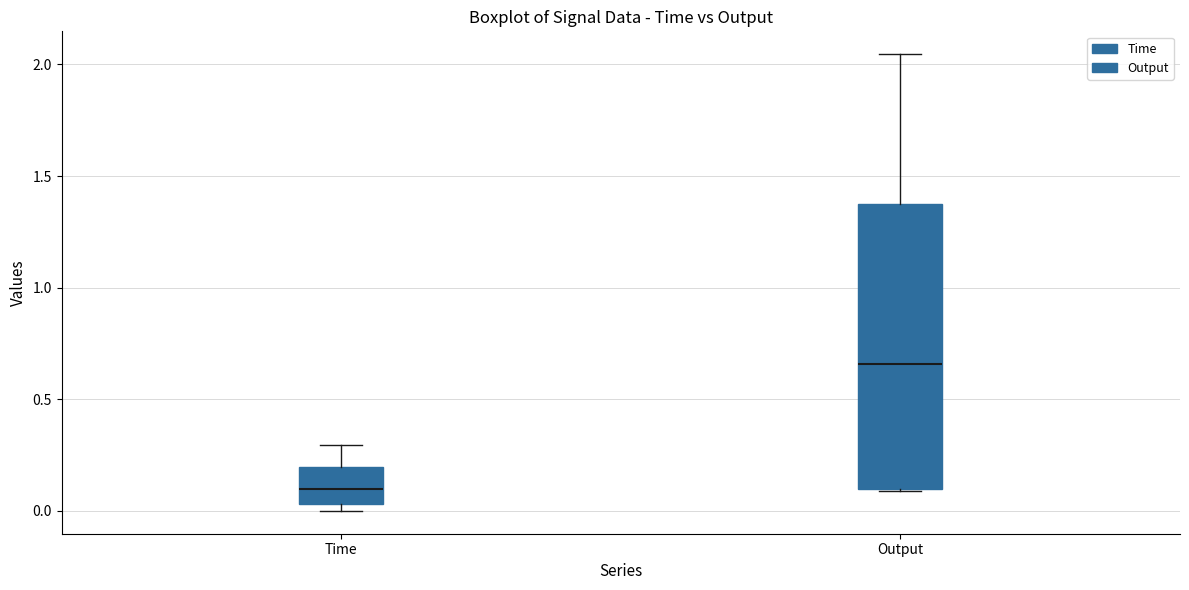

Reading left to right, read every box against the y-axis: the position of its median line, the range the box covers, and the ends of its whiskers. The values are not printed on the chart, so give them approximately, as read against the axis.

Time: median 0.10, box 0.05 to 0.20, whiskers 0.00 to 0.30
Output: median 0.65, box 0.10 to 1.35, whiskers 0.10 to 2.05